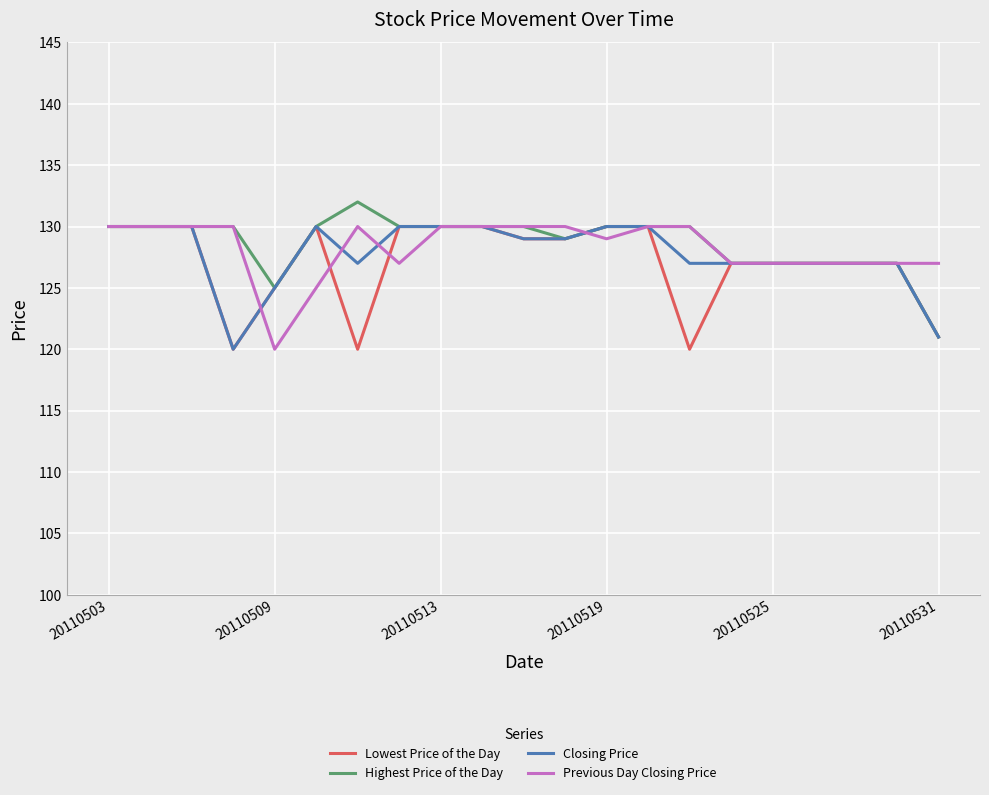

At how many categories does at least one series exceed 120?

21